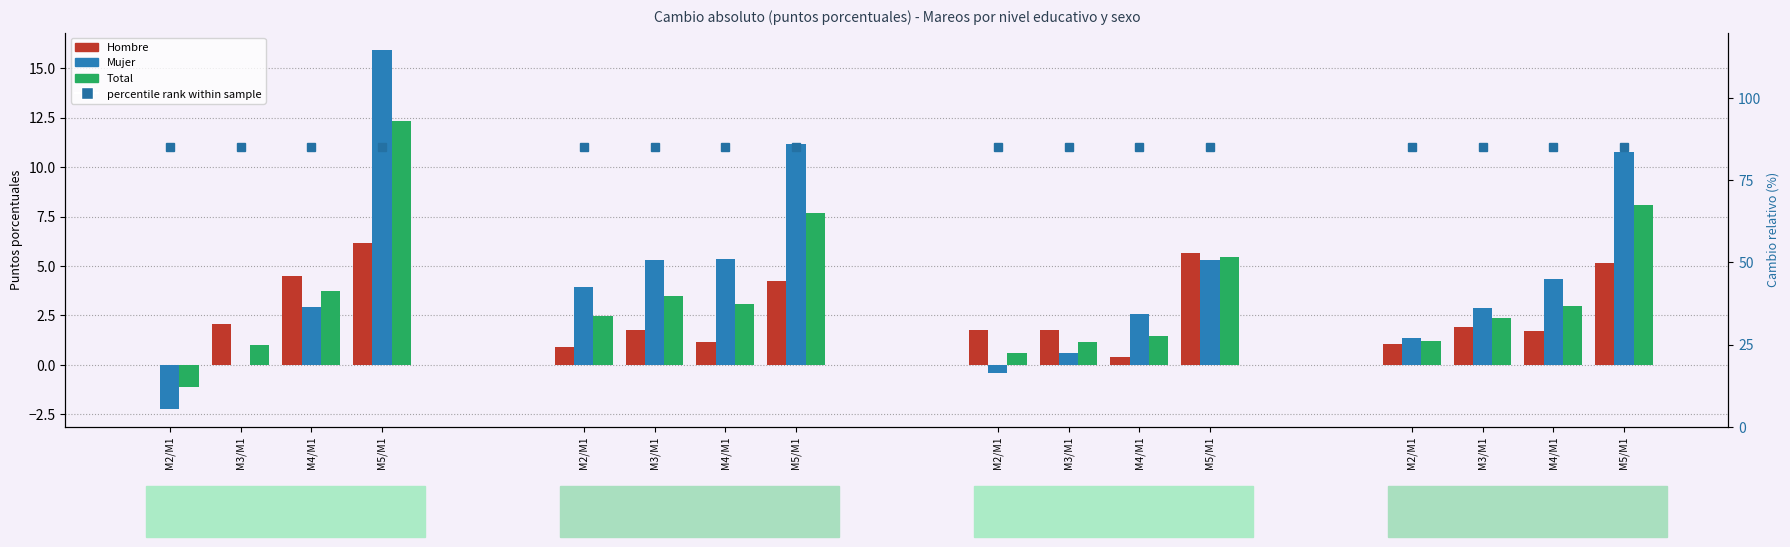

Which series has the largest total across all categories?

percentile rank